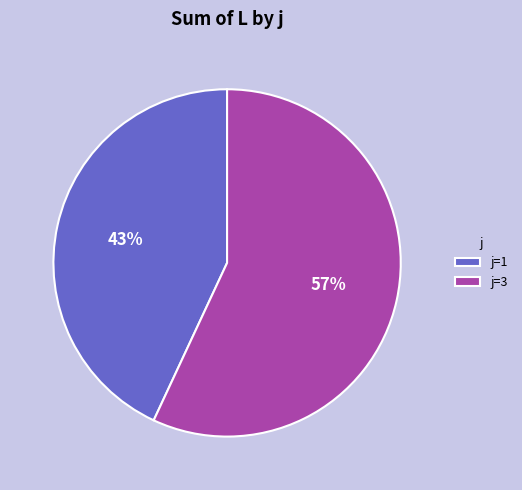

How many segments does this pie chart have?

2